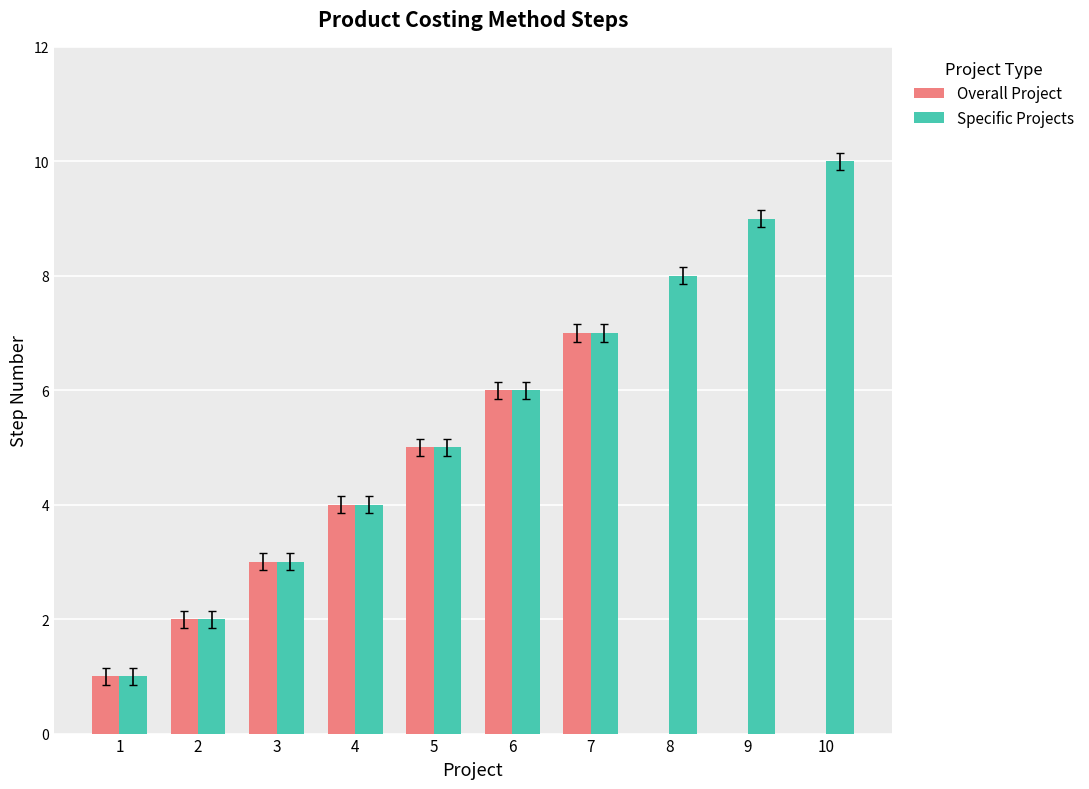

True or false: Specific Projects has a value of 7 at 7.

True